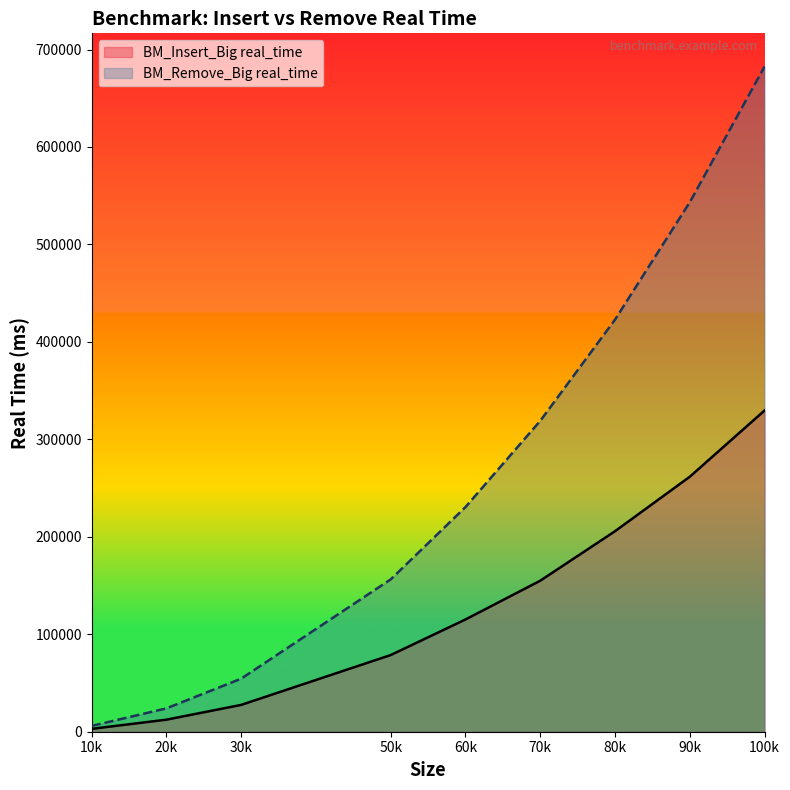

Rank the categories by BM_Insert_Big real_time value from highest to lowest.

100k, 90k, 80k, 70k, 60k, 50k, 30k, 20k, 10k